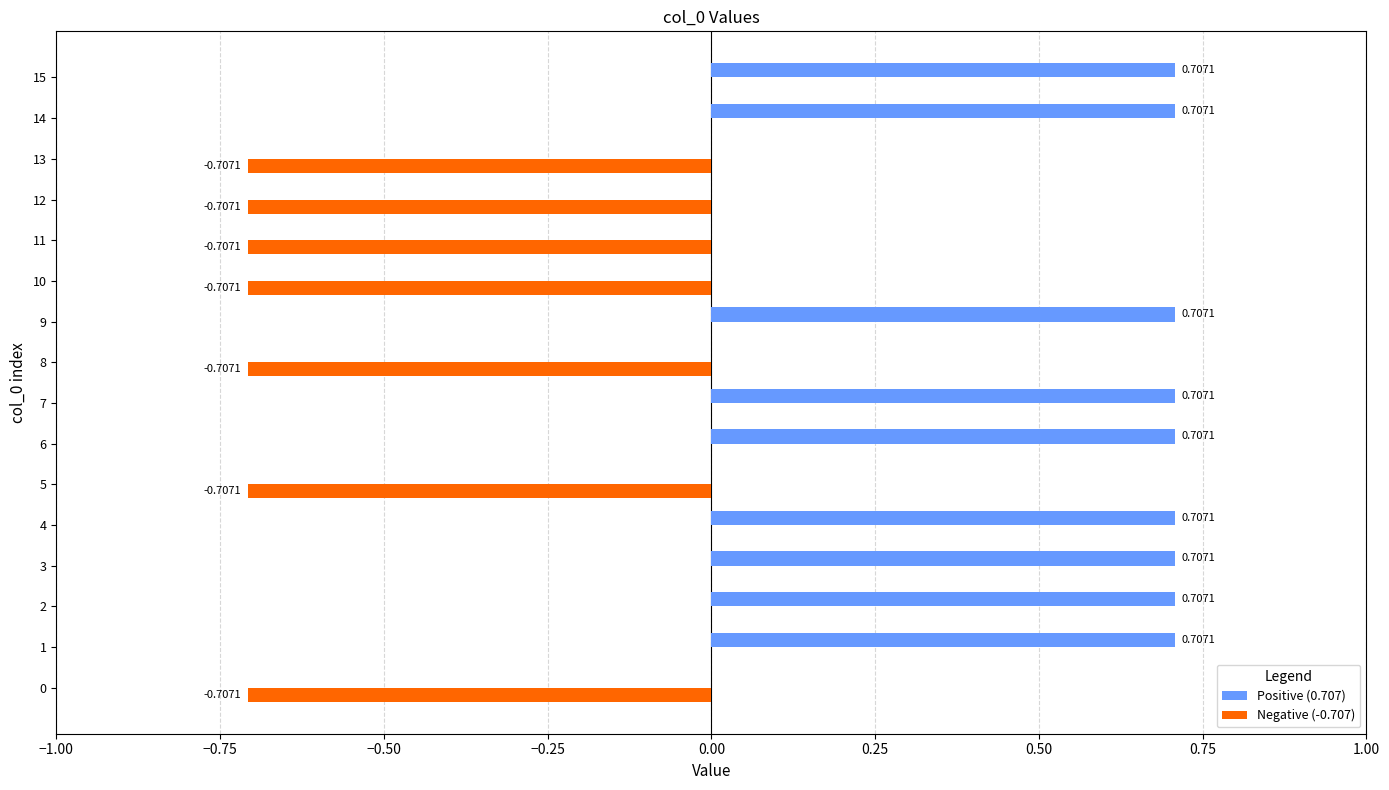

The Positive (0.707) series shows -0.2 at 11. True or false?

False